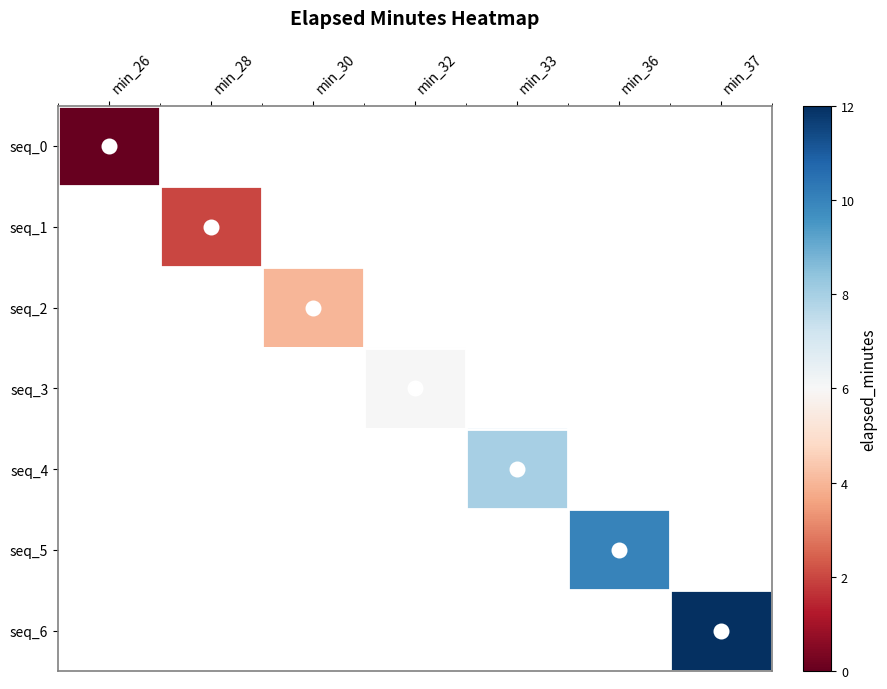

How many distinct data groups are displayed?

7